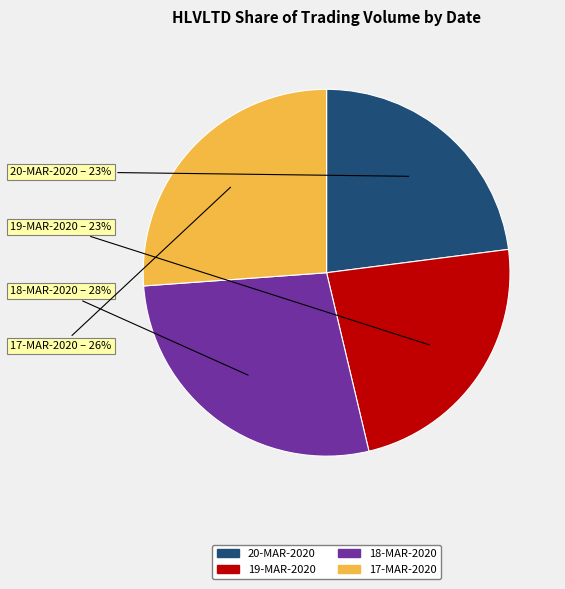

To the nearest percent, what is the average slice percentage?

25%